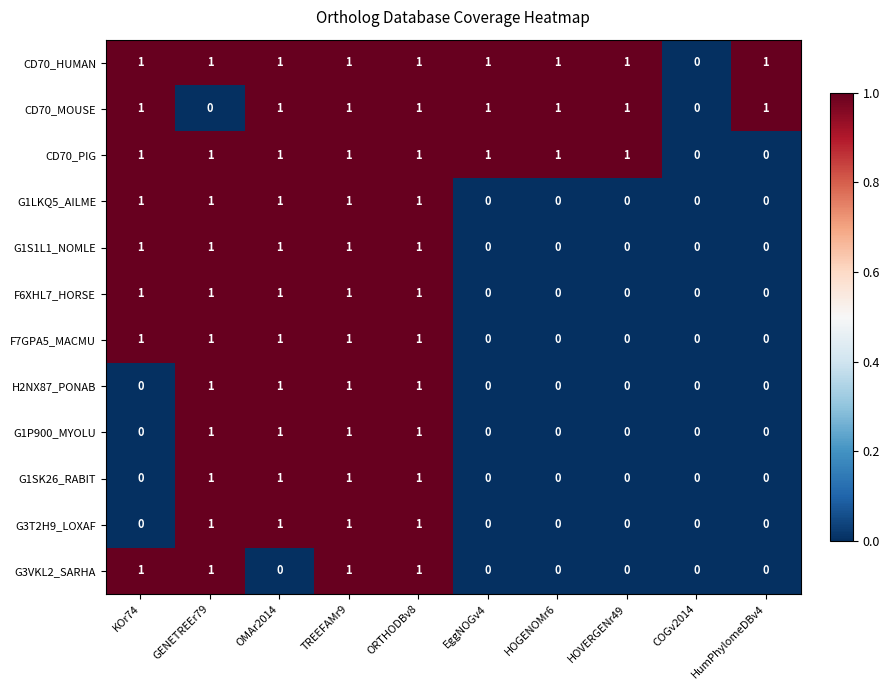

Between OMAr2014 and ORTHODBv8, which series saw the biggest shift?

G3VKL2_SARHA